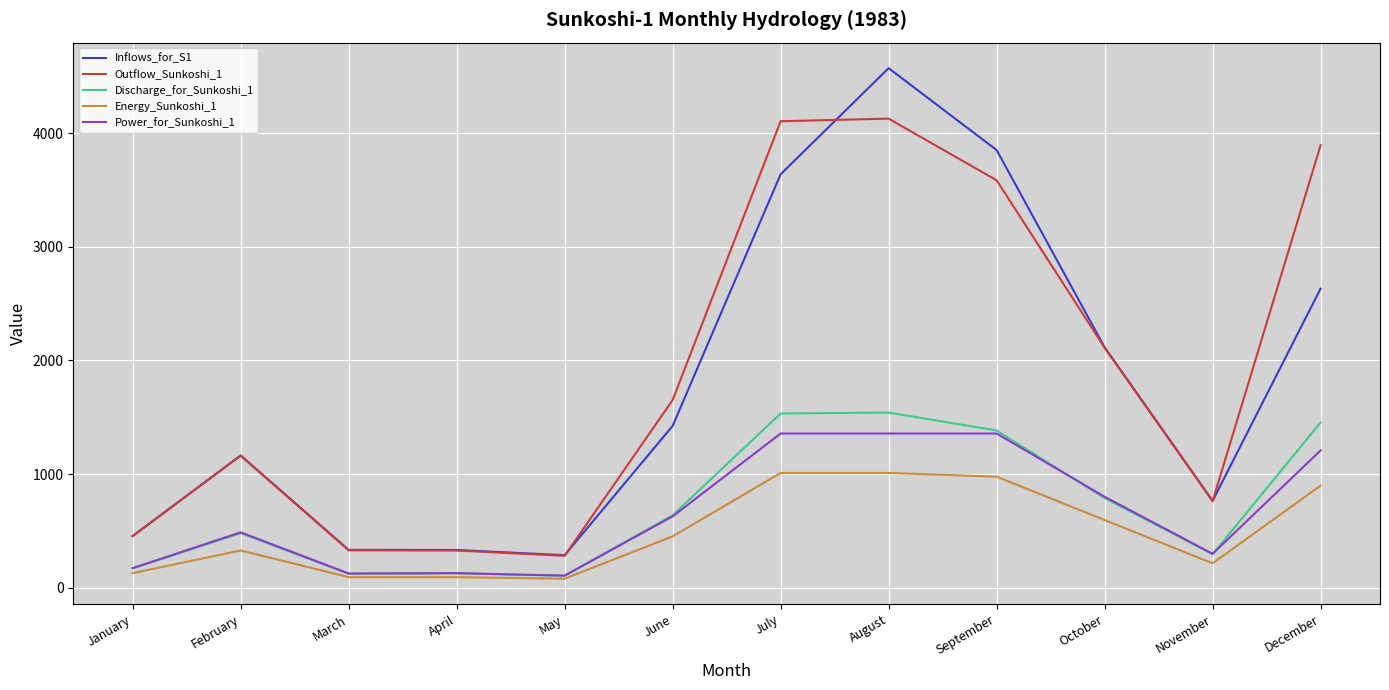

True or false: Energy_Sunkoshi_1 and Inflows_for_S1 intersect in this chart.

False